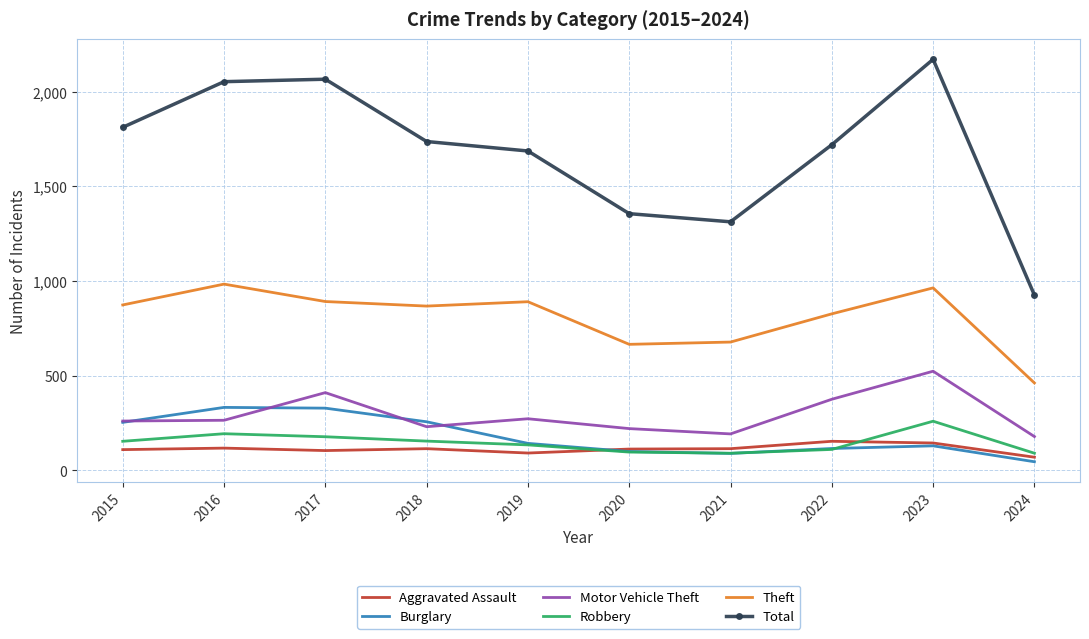

What are all the series names shown in the legend?

Aggravated Assault, Burglary, Motor Vehicle Theft, Robbery, Theft, Total